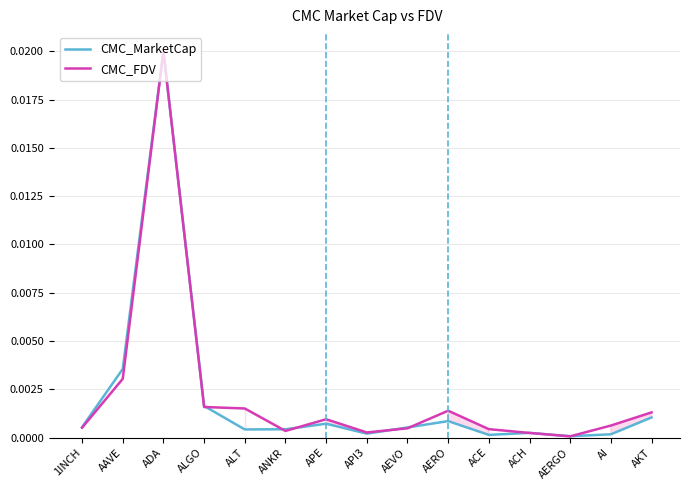

At how many categories does at least one series exceed 0?

15